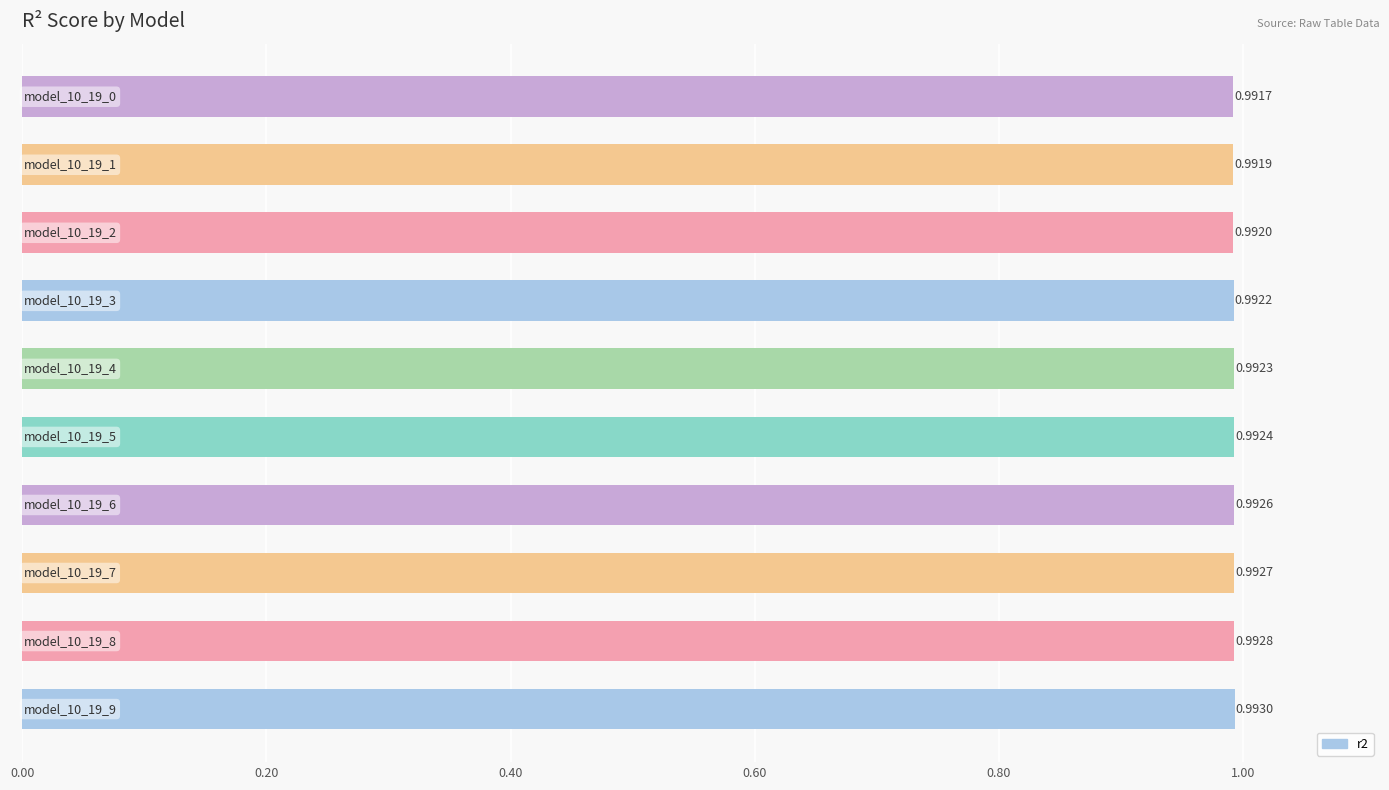

What is the sum of all values?

9.9